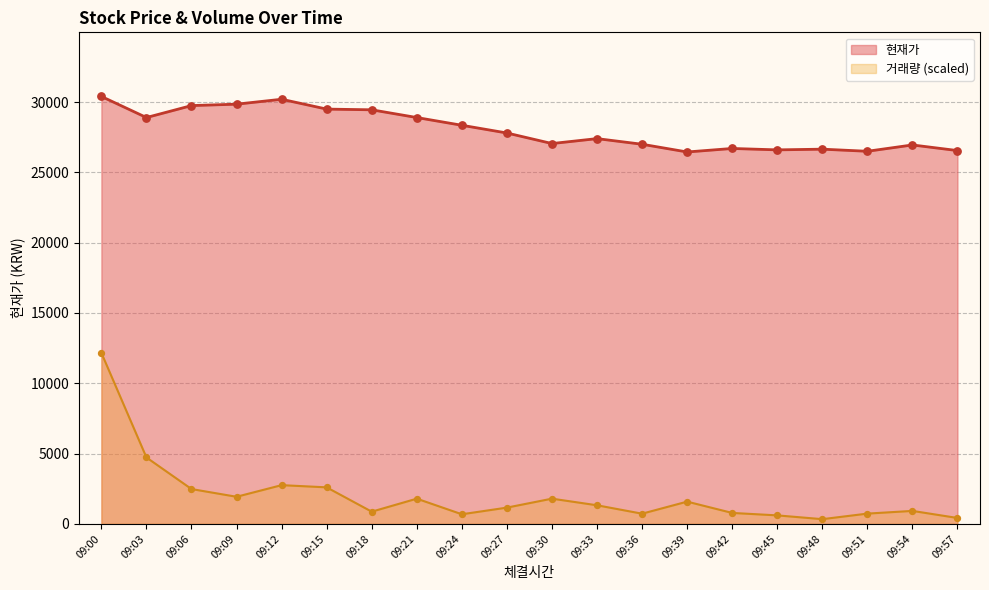

Is the value of 현재가 at 09:12 greater than the value of 거래량 at 09:51?

Yes